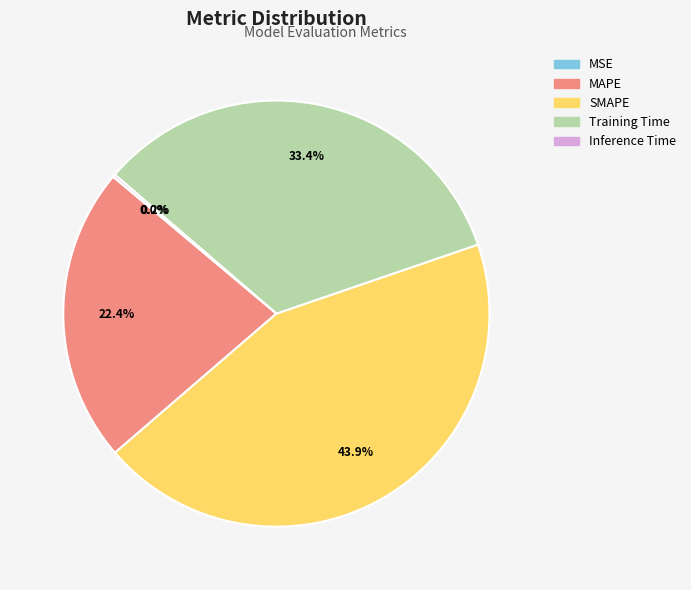

What is the ratio of the value at MAPE to the value at Training Time?

0.7